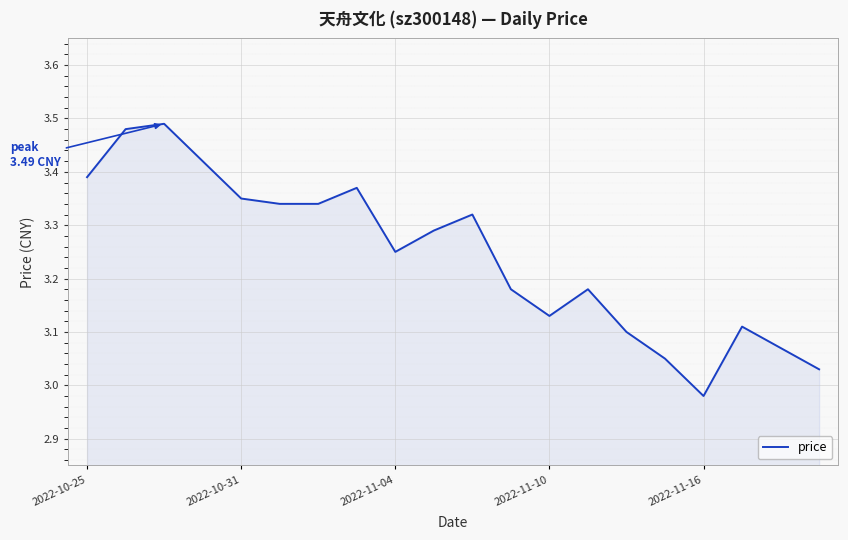

What is the smallest value displayed?

3.0